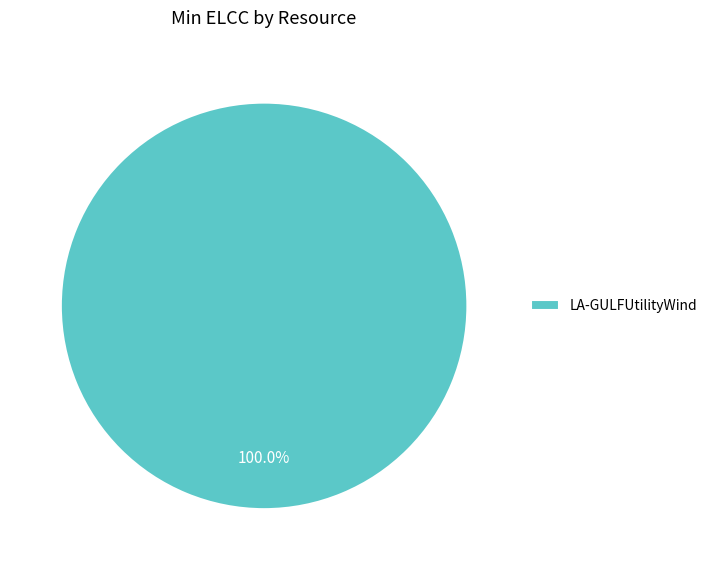

Count the number of slices in the pie.

1